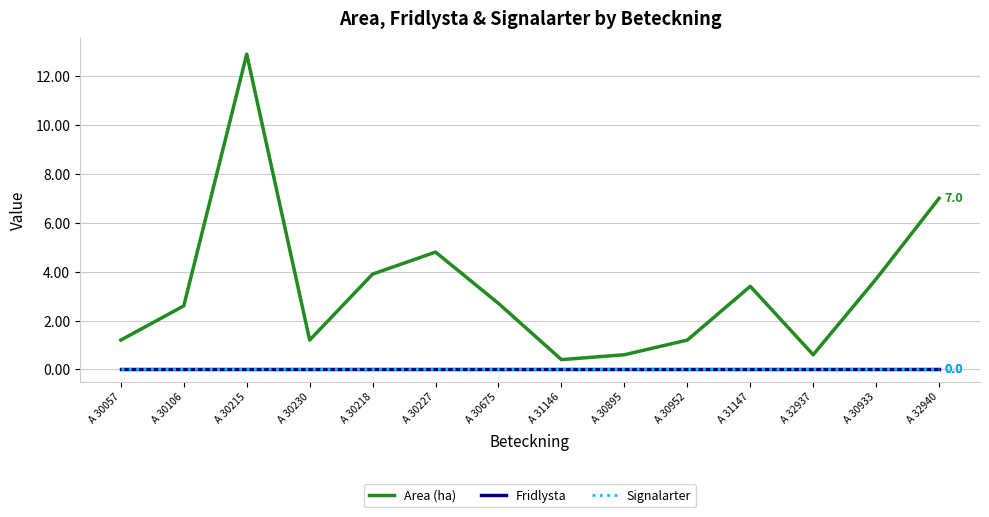

Does the chart display data point markers on the line(s)?

No